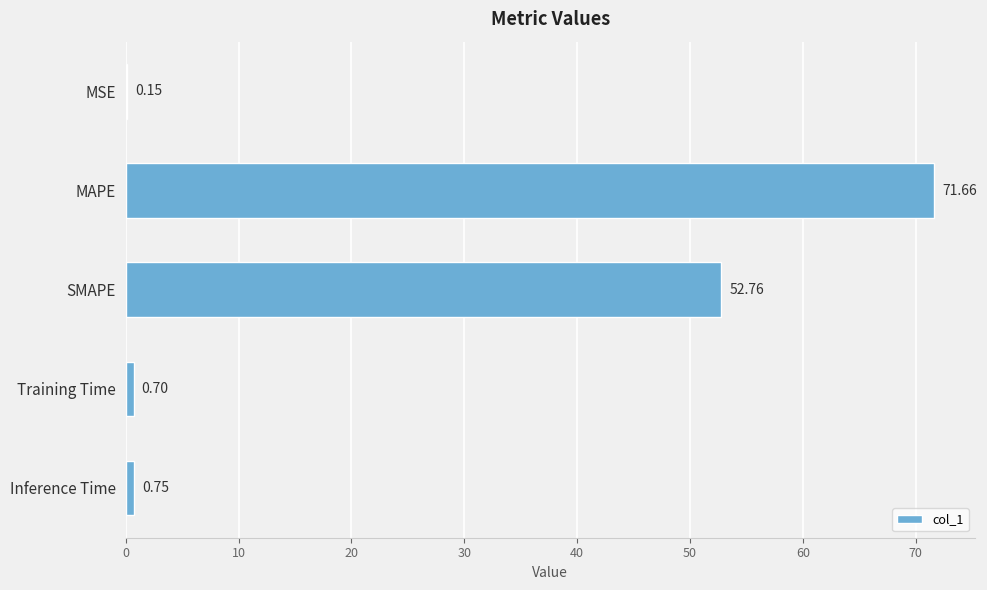

What is the change in value from MSE to Inference Time?

+0.6